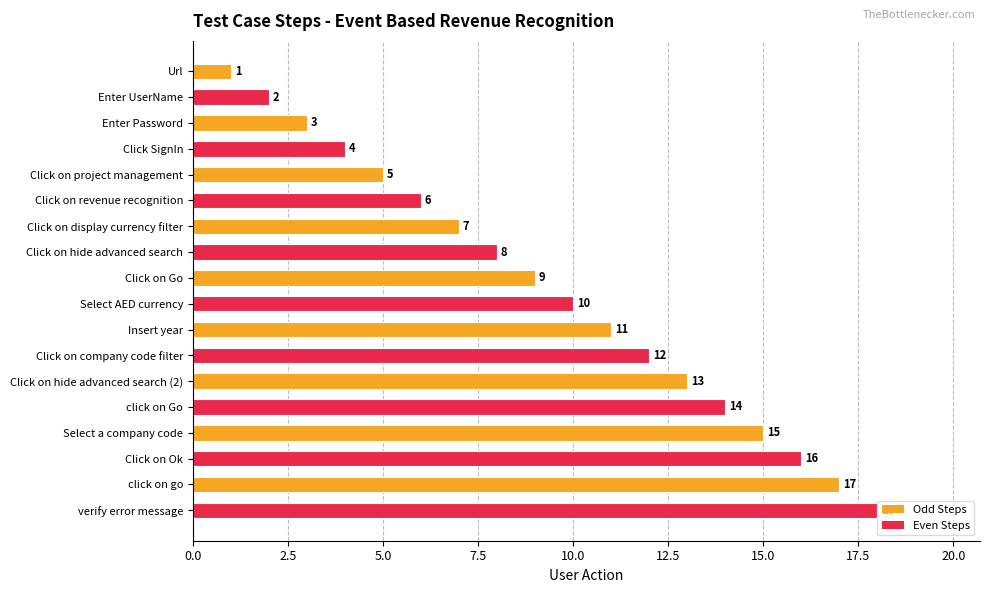

What is the difference between the values at Click on hide advanced search (2) and Click on display currency filter?

6